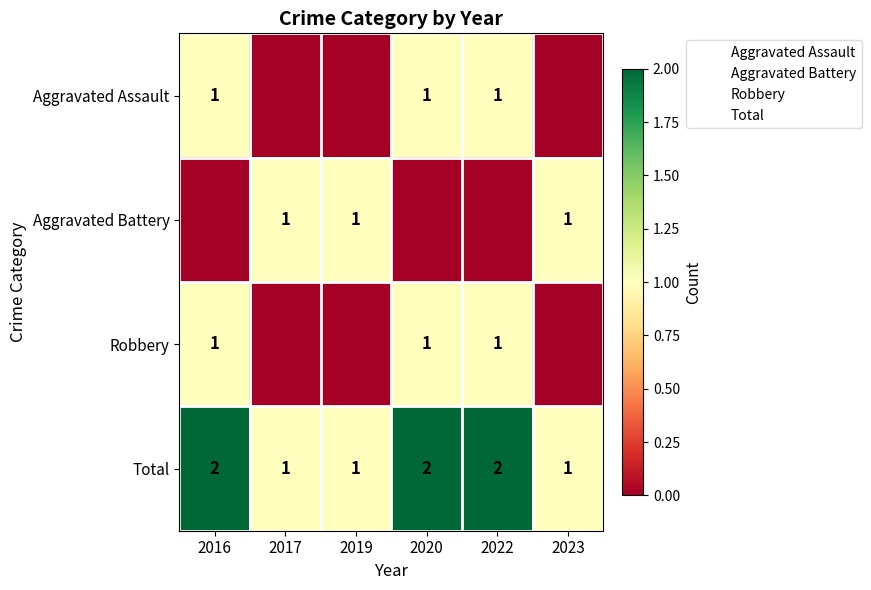

What is the sum of all Total values?

9